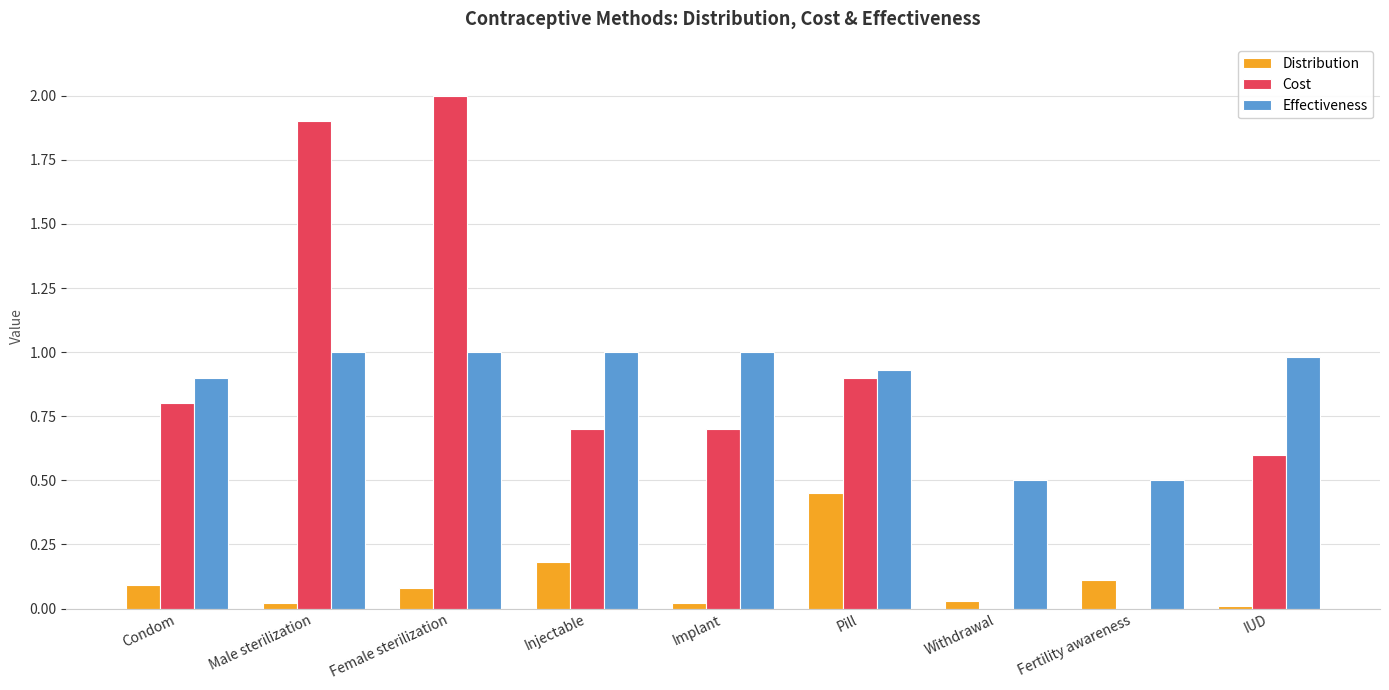

What is the greatest value displayed?

2.0